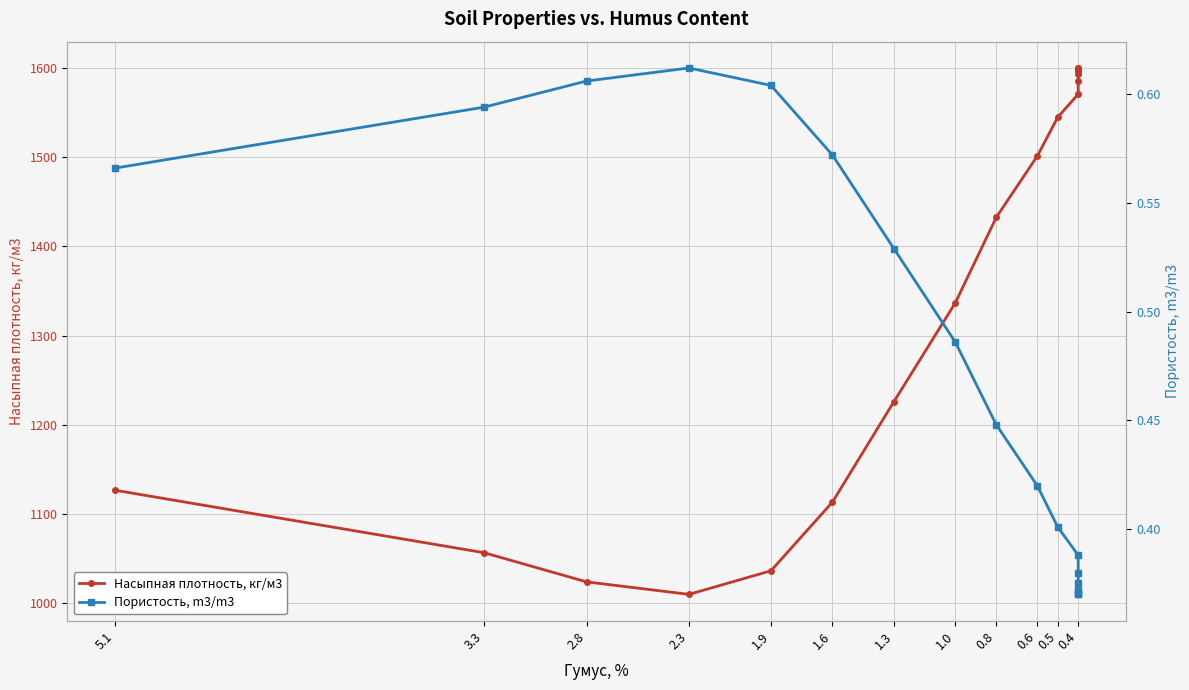

What are all the series names shown in the legend?

Насыпная плотность, кг/м3, Пористость, m3/m3